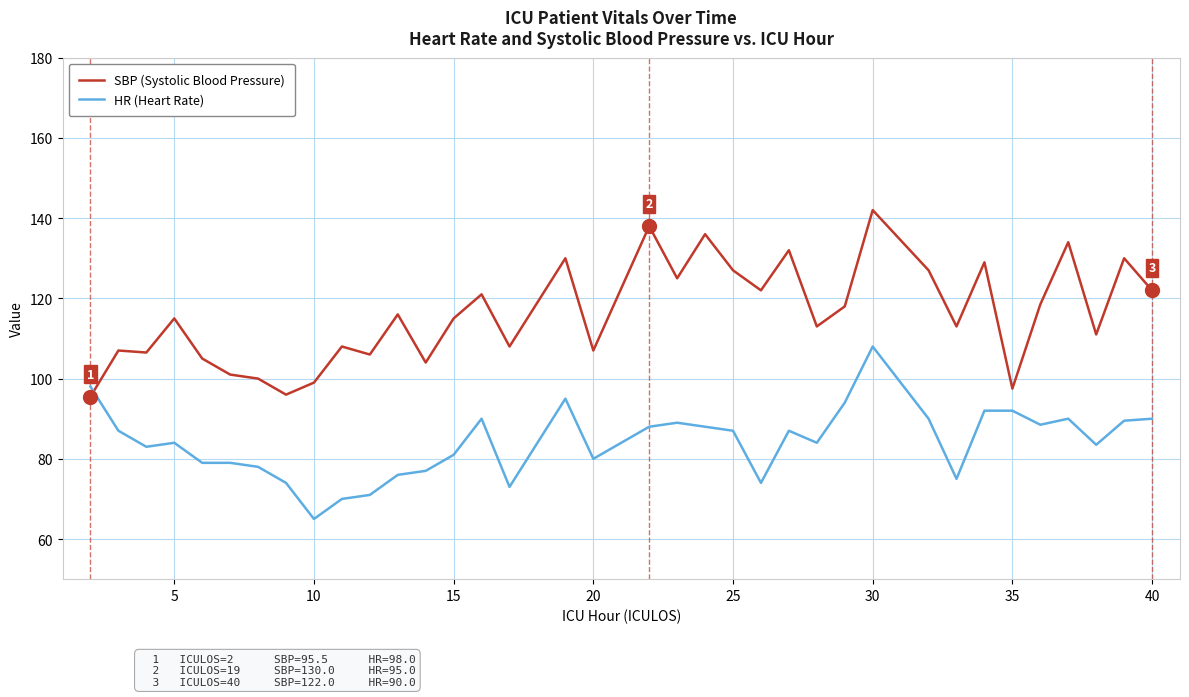

Which series has the widest spread of values?

SBP (Systolic Blood Pressure)